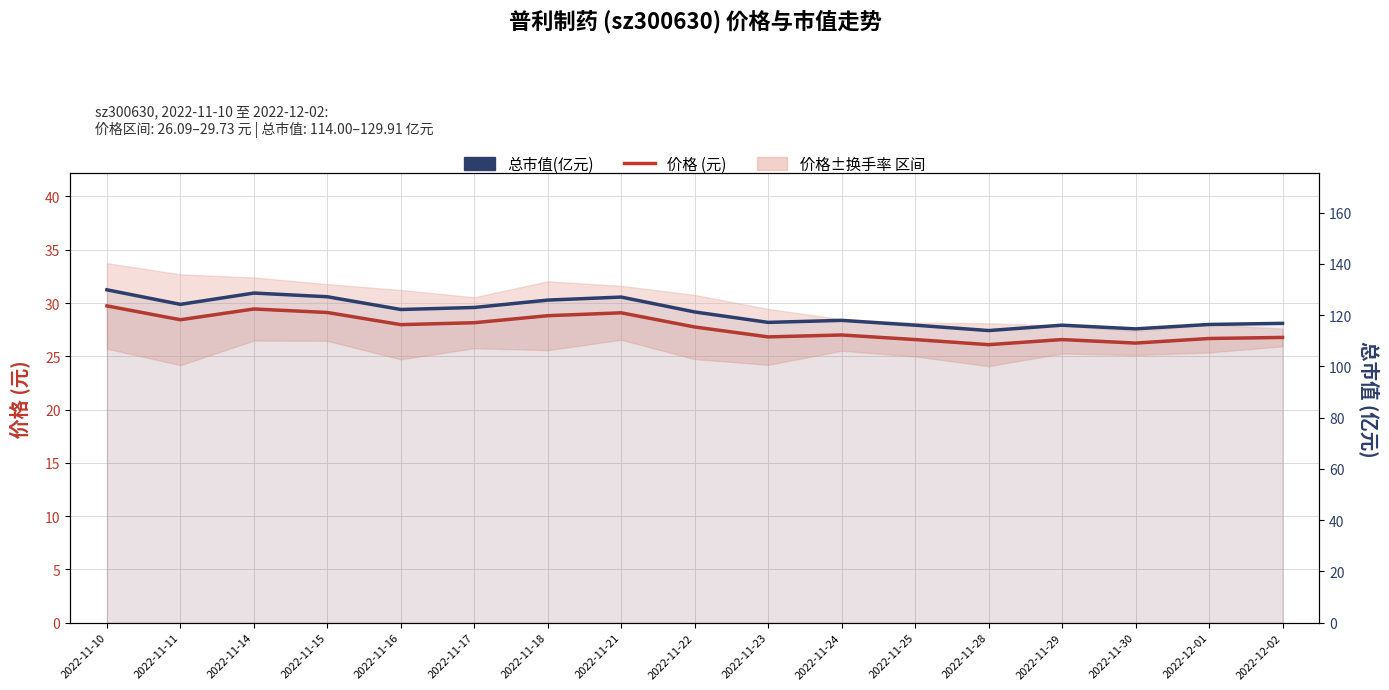

Reading right to left, extract all data points from this chart.

价格 (元): 2022-12-02=26.8	2022-12-01=26.7	2022-11-30=26.2	2022-11-29=26.6	2022-11-28=26.1	2022-11-25=26.6	2022-11-24=27.0	2022-11-23=26.8	2022-11-22=27.8	2022-11-21=29.1	2022-11-18=28.8	2022-11-17=28.1	2022-11-16=28.0	2022-11-15=29.1	2022-11-14=29.4	2022-11-11=28.4	2022-11-10=29.7
总市值(亿元): 2022-12-02=116.8	2022-12-01=116.4	2022-11-30=114.7	2022-11-29=116.1	2022-11-28=114.0	2022-11-25=116.1	2022-11-24=118.0	2022-11-23=117.2	2022-11-22=121.3	2022-11-21=127.1	2022-11-18=125.9	2022-11-17=123.0	2022-11-16=122.2	2022-11-15=127.2	2022-11-14=128.6	2022-11-11=124.2	2022-11-10=129.9